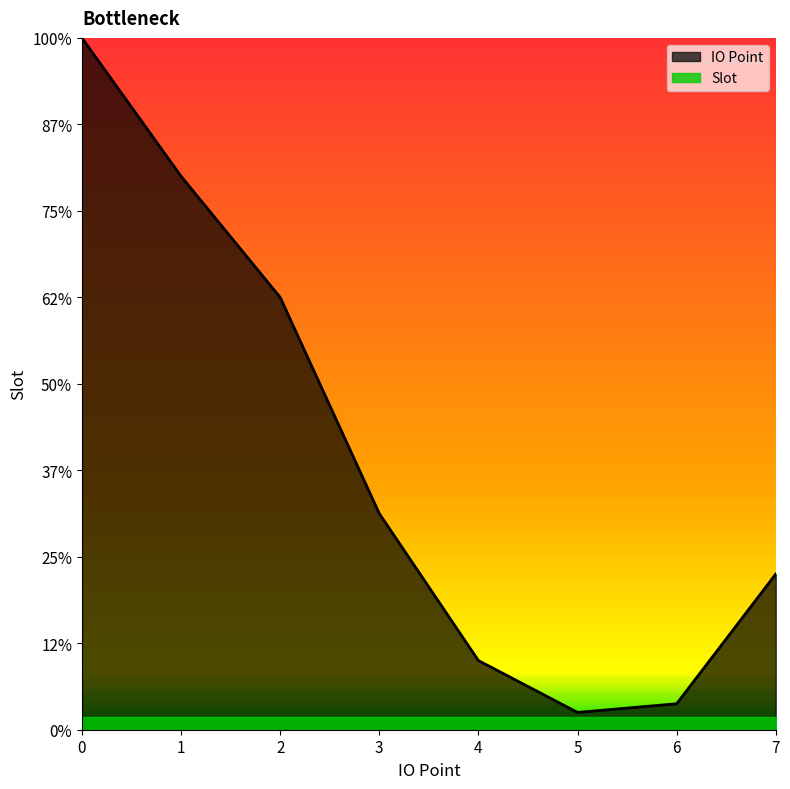

Which series has the largest total across all categories?

IO Point